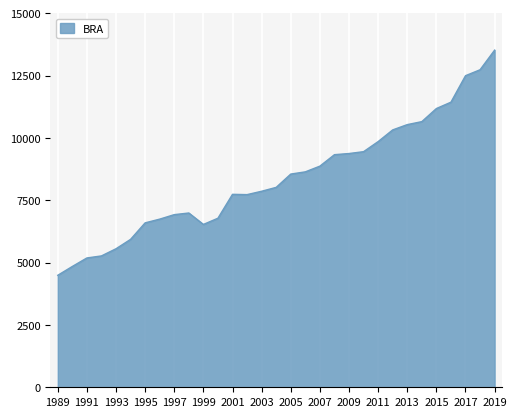

What is the maximum value shown in the chart?

13520